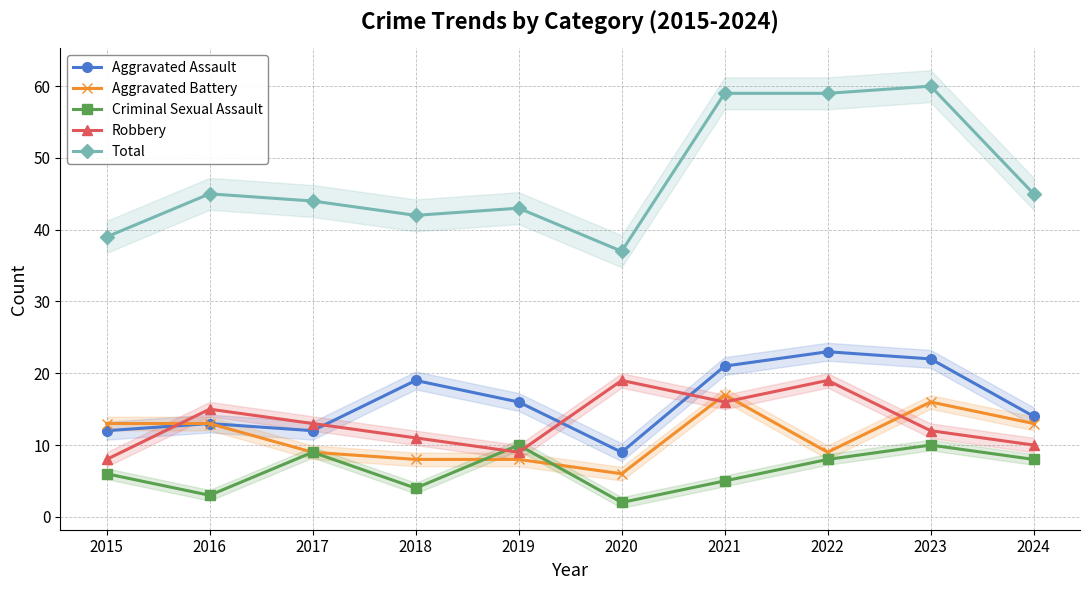

The value of Robbery at 2020 is 29. True or false?

False